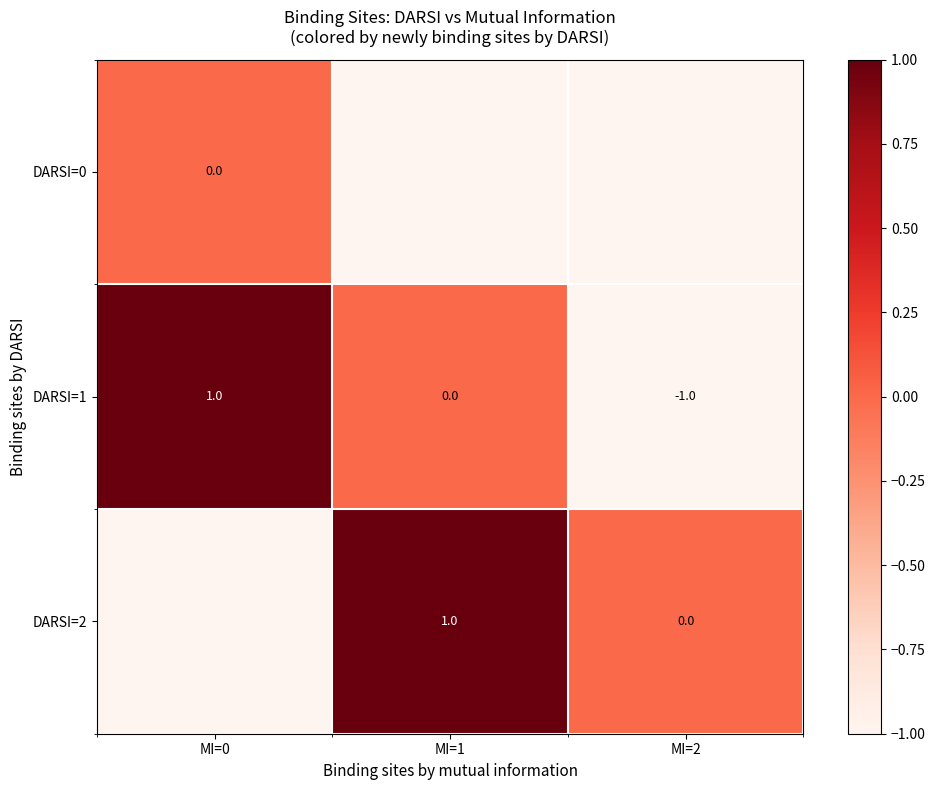

Is it true that DARSI=1 equals 1 at MI=0?

True